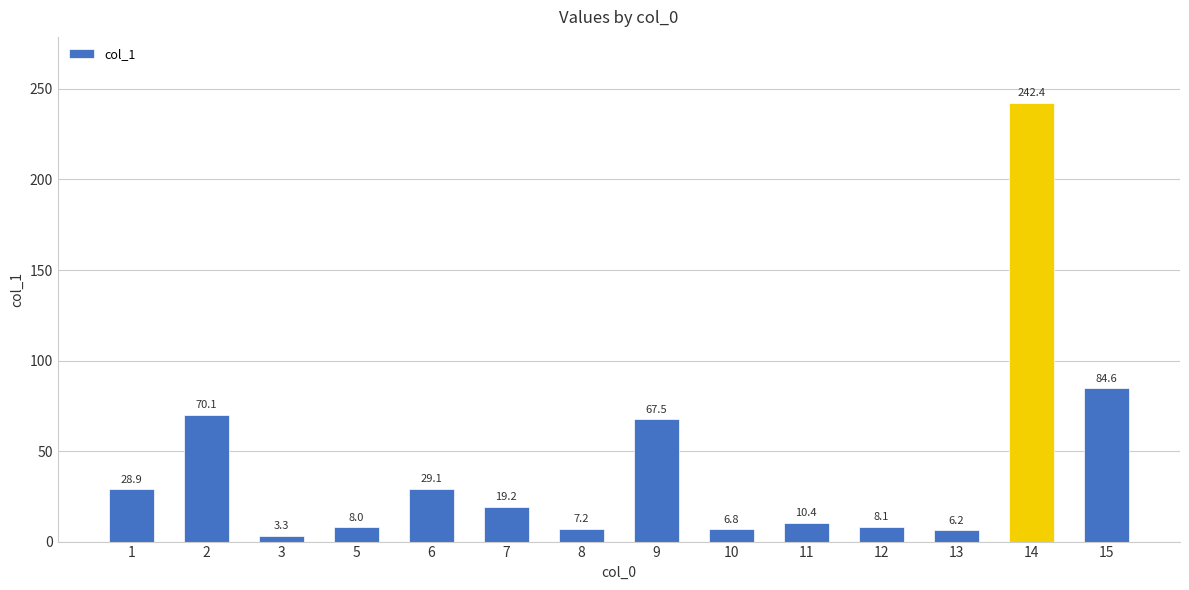

The chart shows a value of 242.4 at 14. True or false?

True